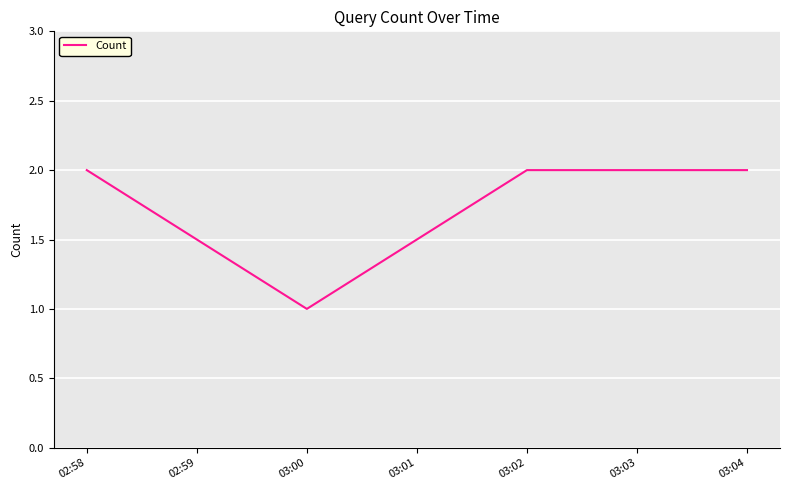

Count the number of data series in this chart.

1